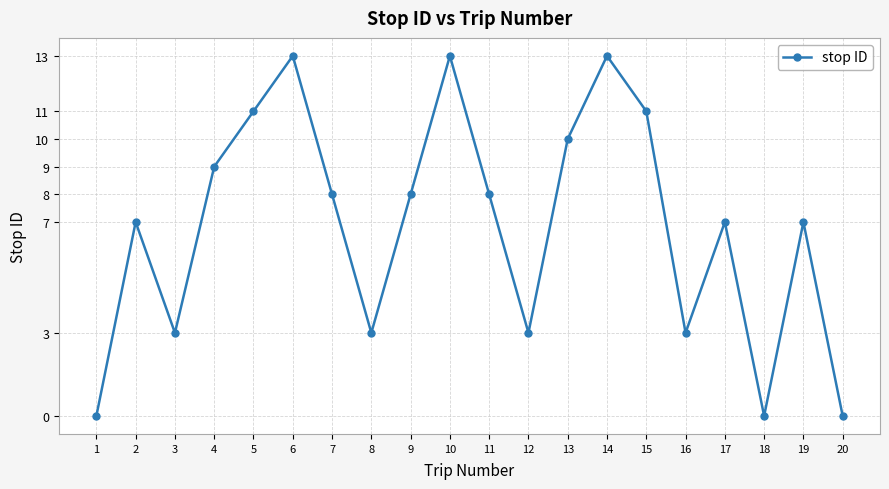

True or false: the data shows 7 at 2.

True